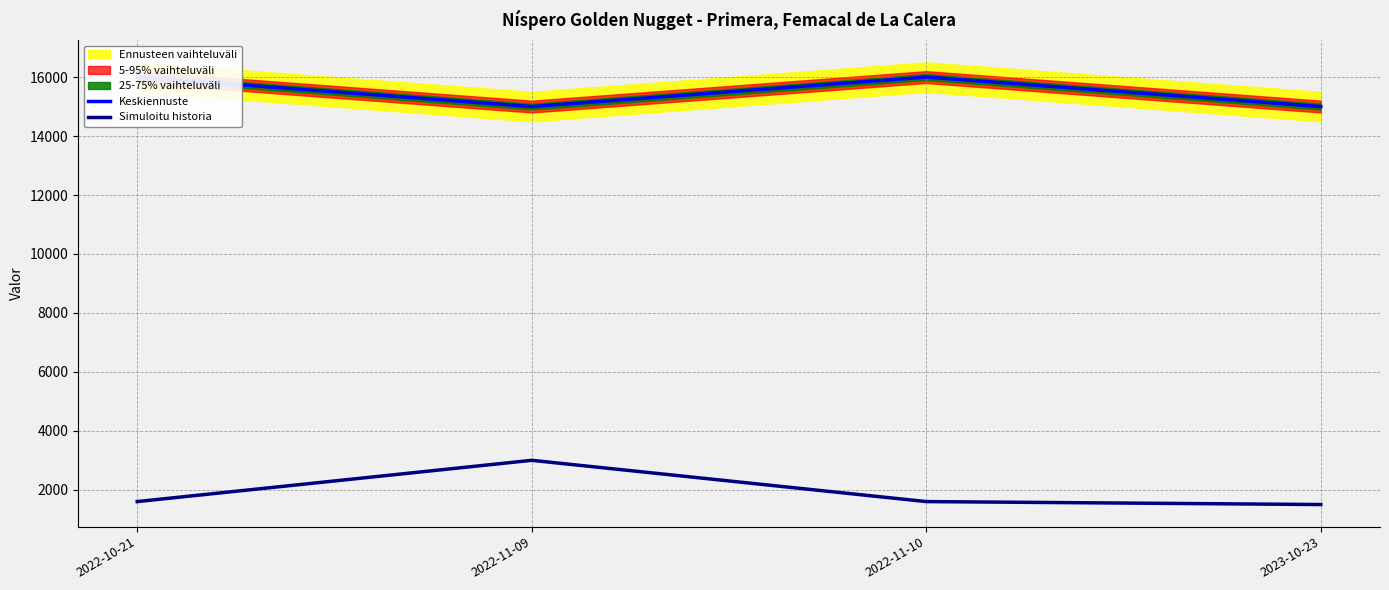

Which series has the largest total across all categories?

Keskiennuste